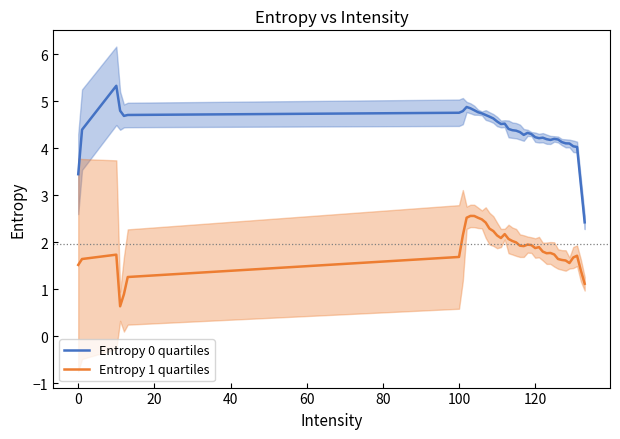

Reading left to right, extract all data points from this chart.

Entropy 0 quartiles: 3.4	4.4	5.3	4.8	4.7	4.7	4.8	4.8	4.9	4.8	4.8	4.8	4.7	4.7	4.7	4.6	4.6	4.5	4.5	4.4	4.4	4.4	4.3	4.3	4.3	4.3	4.2	4.2	4.2	4.2	4.2	4.2	4.2	4.1	4.1	4.1	4.0	4.0	3.2	2.4
Entropy 1 quartiles: 1.5	1.6	1.7	0.6	0.9	1.3	1.7	2.1	2.5	2.6	2.6	2.5	2.5	2.4	2.3	2.2	2.1	2.1	2.2	2.1	2.0	2.0	1.9	1.9	1.9	1.9	1.9	1.9	1.8	1.8	1.8	1.7	1.6	1.6	1.6	1.6	1.7	1.7	1.4	1.1